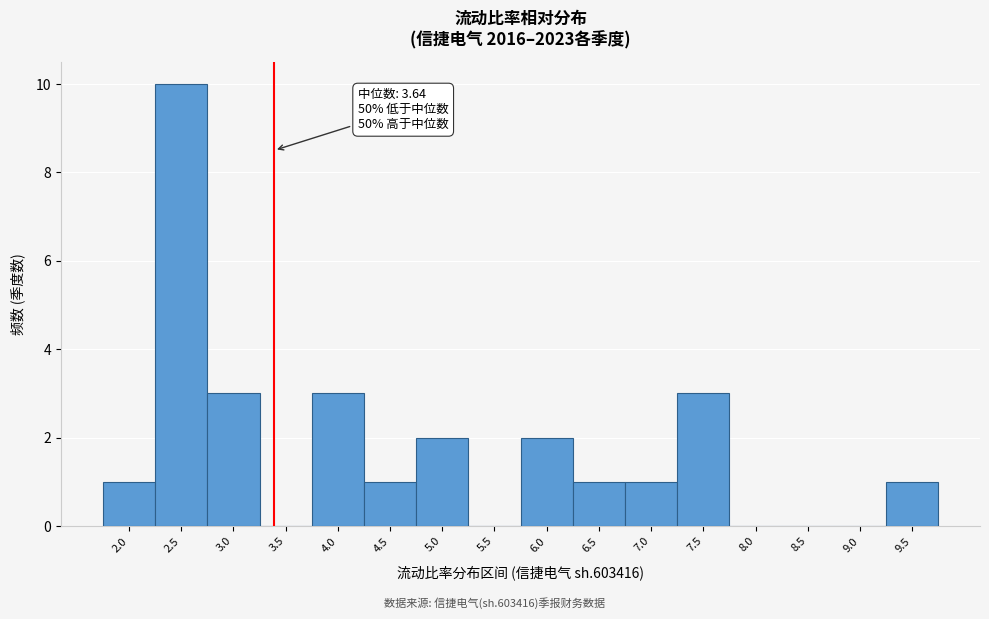

Reading left to right, list all the values displayed in this chart.

2.0=1	2.5=10	3.0=3	3.5=0	4.0=3	4.5=1	5.0=2	5.5=0	6.0=2	6.5=1	7.0=1	7.5=3	8.0=0	8.5=0	9.0=0	9.5=1